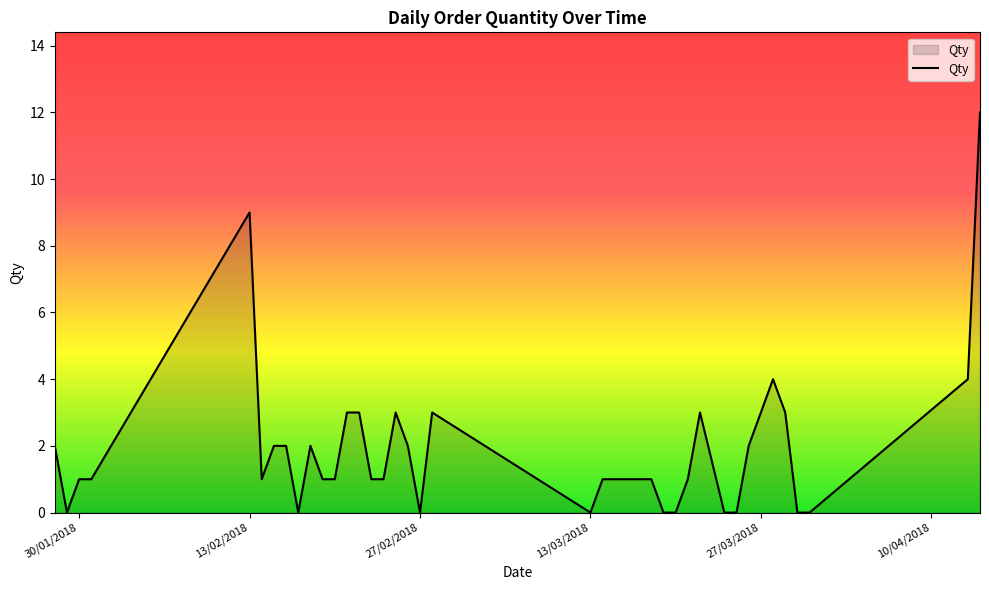

What is the maximum value shown in the chart?

12